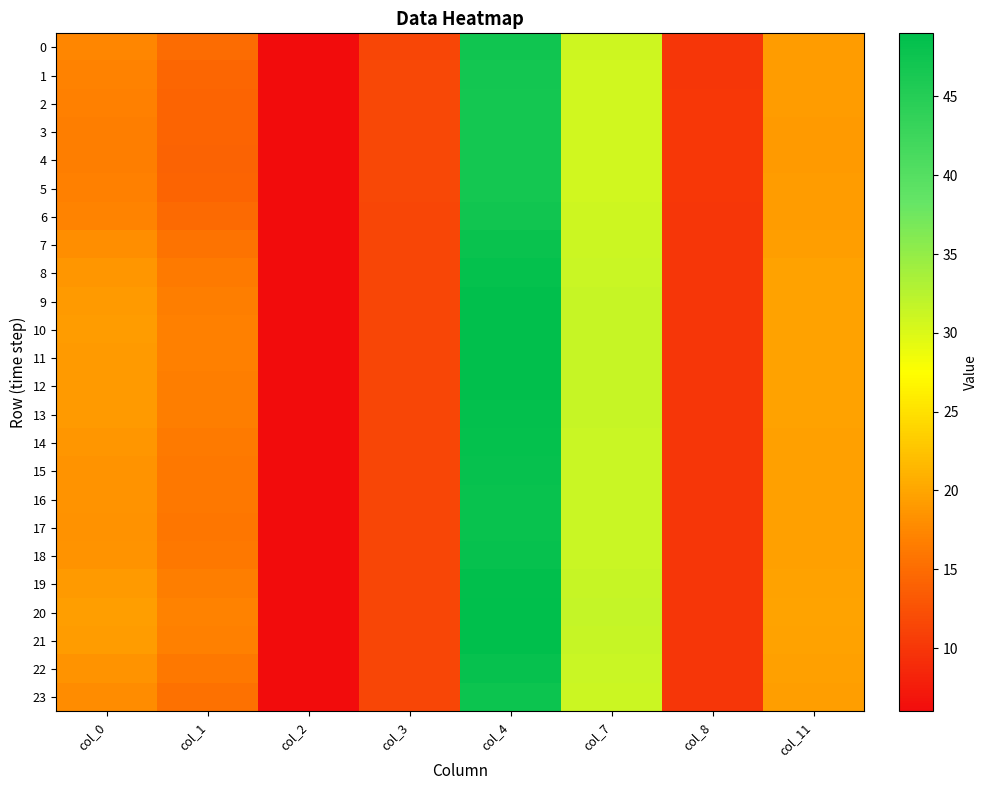

Between col_2 and col_7, which series saw the biggest shift?

20